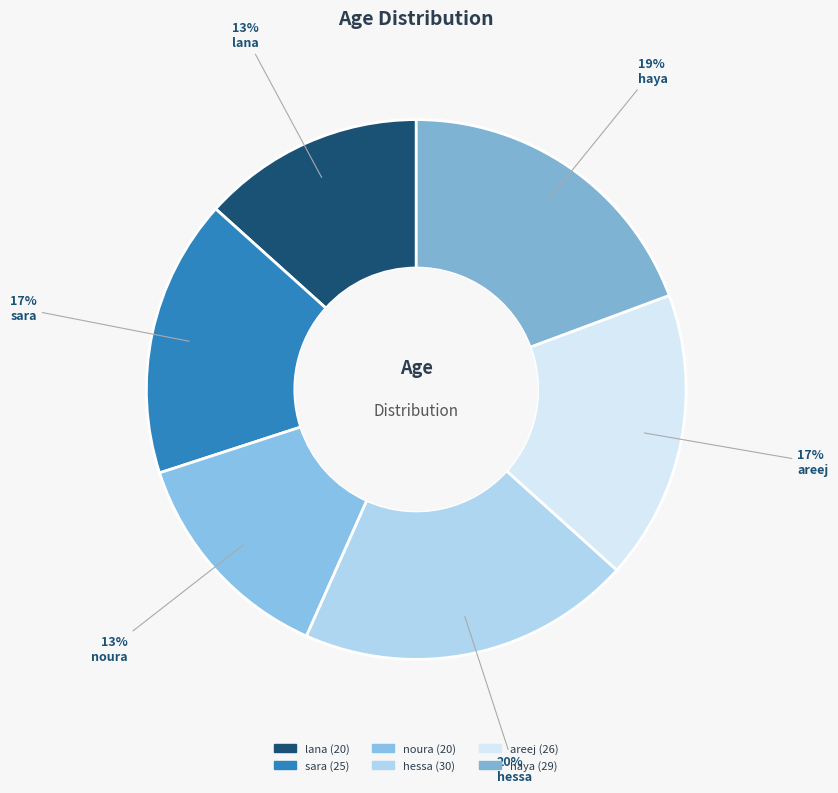

Rank the categories by value from highest to lowest.

hessa, haya, areej, sara, lana, noura